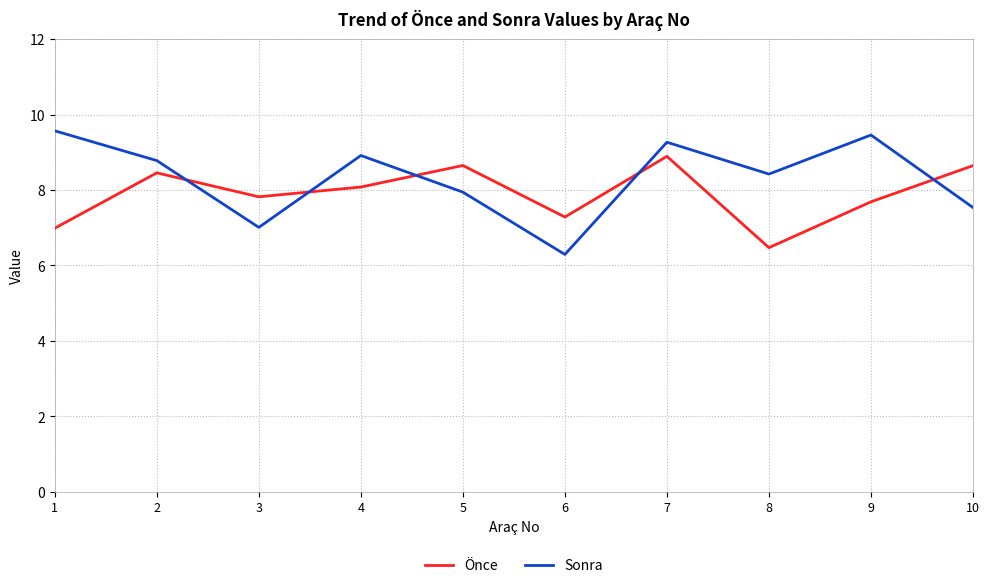

What is the minimum value shown in the chart?

6.3